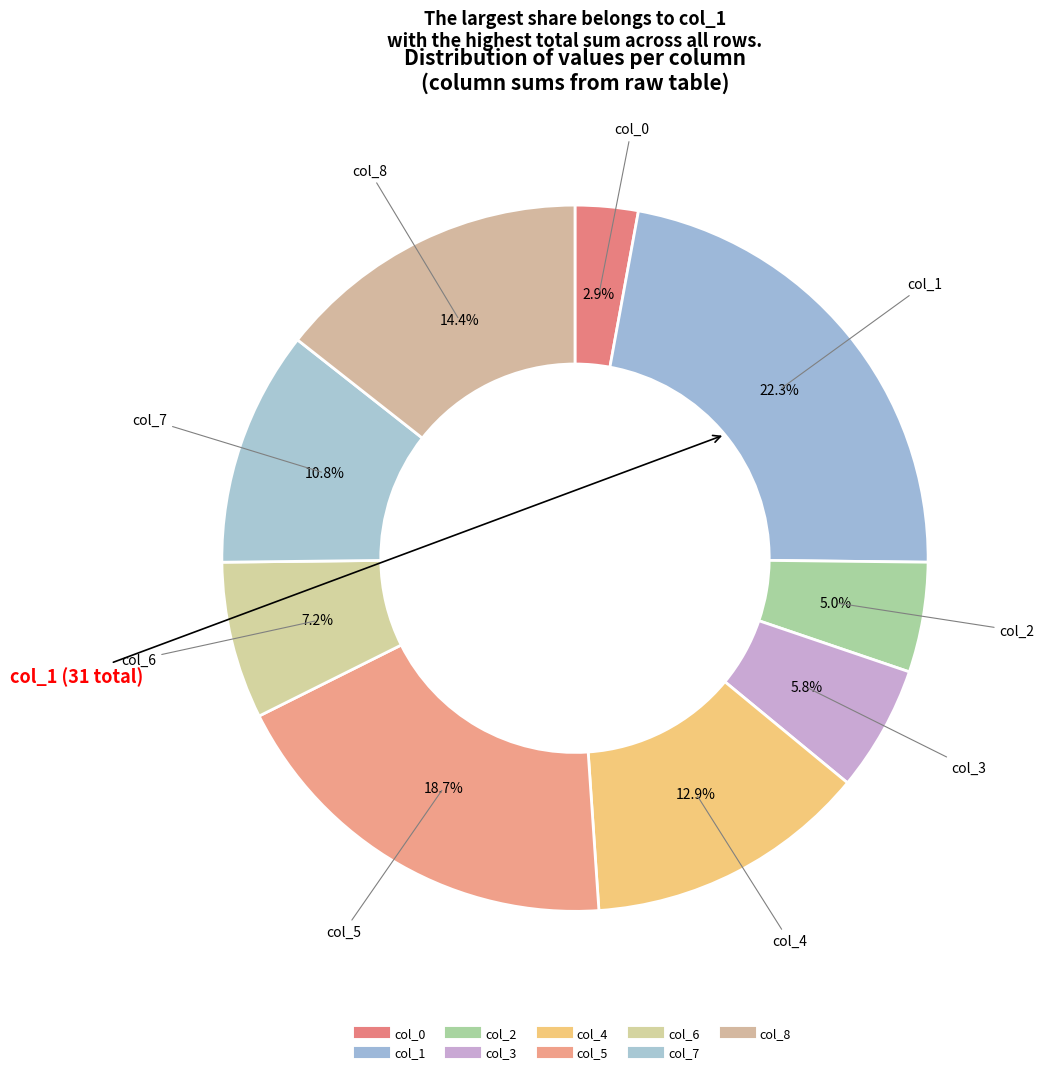

To the nearest percent, what percentage of the pie is col_0?

3%